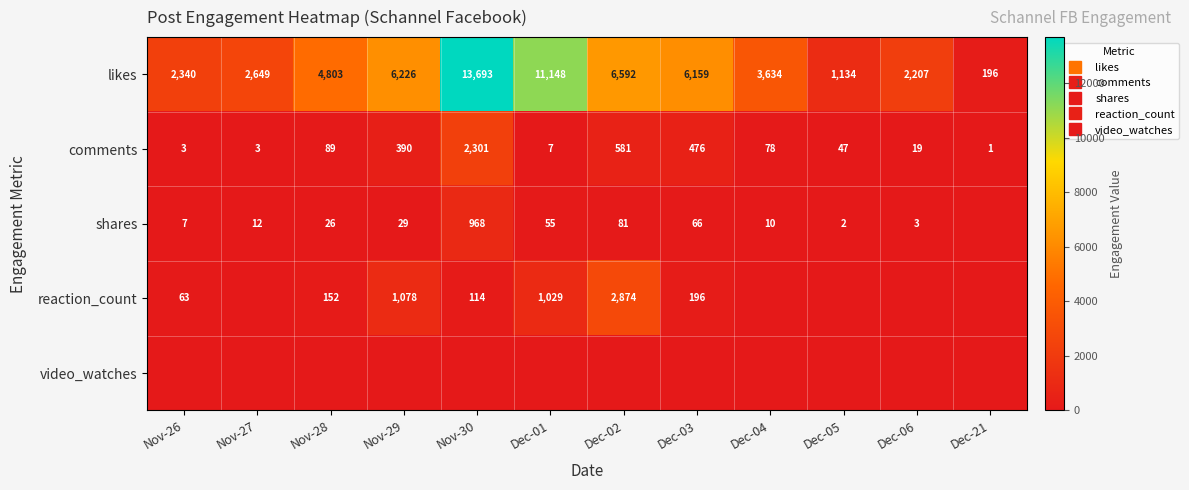

Rank the categories by likes value from highest to lowest.

Nov-30, Dec-01, Dec-02, Nov-29, Dec-03, Nov-28, Dec-04, Nov-27, Nov-26, Dec-06, Dec-05, Dec-21